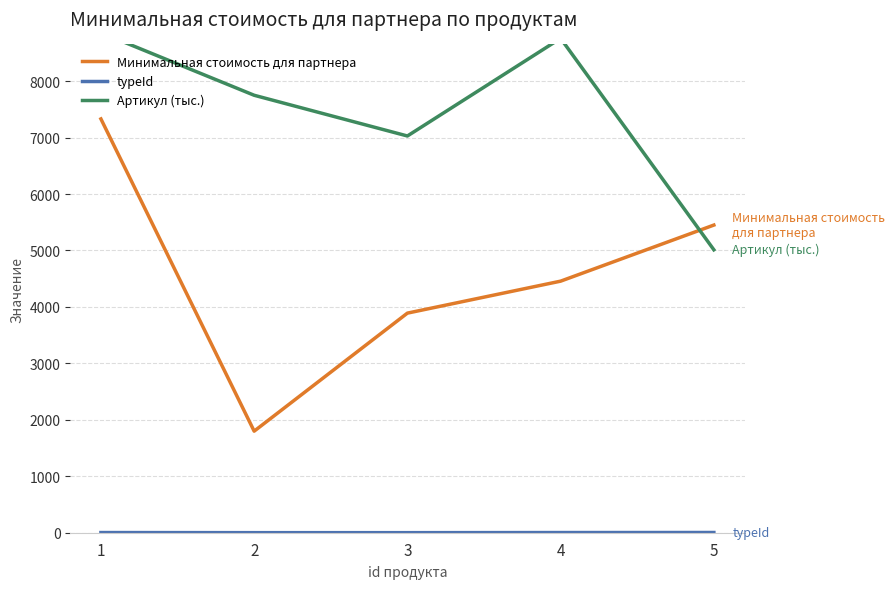

At which category is the sum across all series the highest?

1